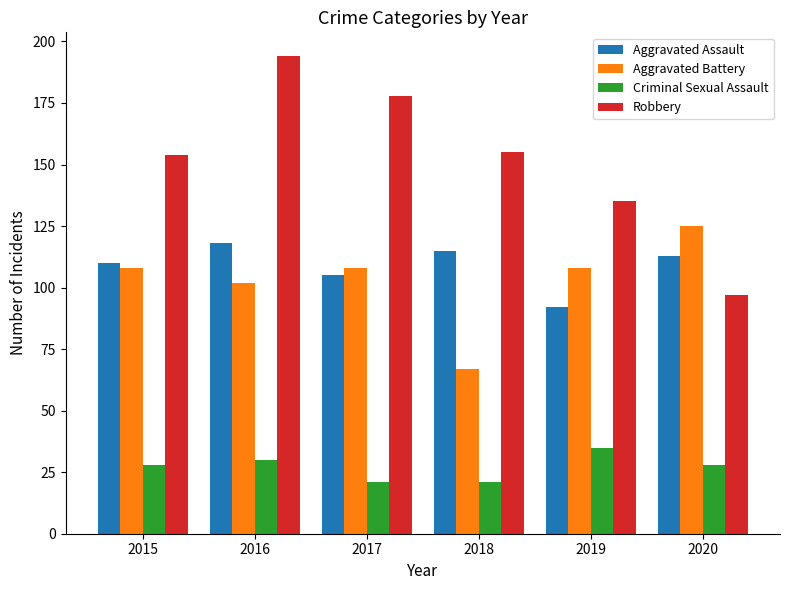

What is the difference between the maximum and minimum values in the Aggravated Assault series?

26